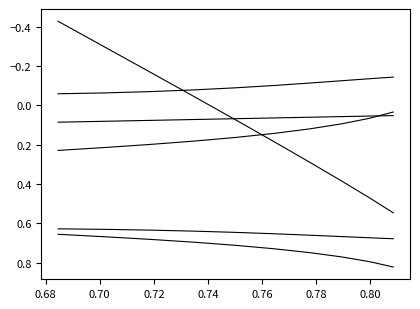

Does the chart display data point markers on the line(s)?

No